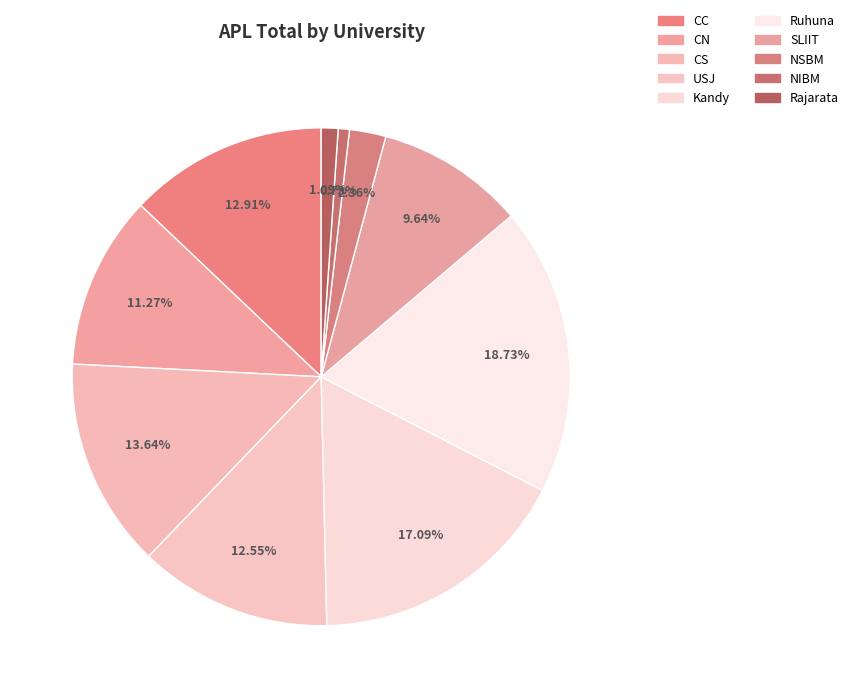

Which category has the biggest portion of the pie?

Ruhuna